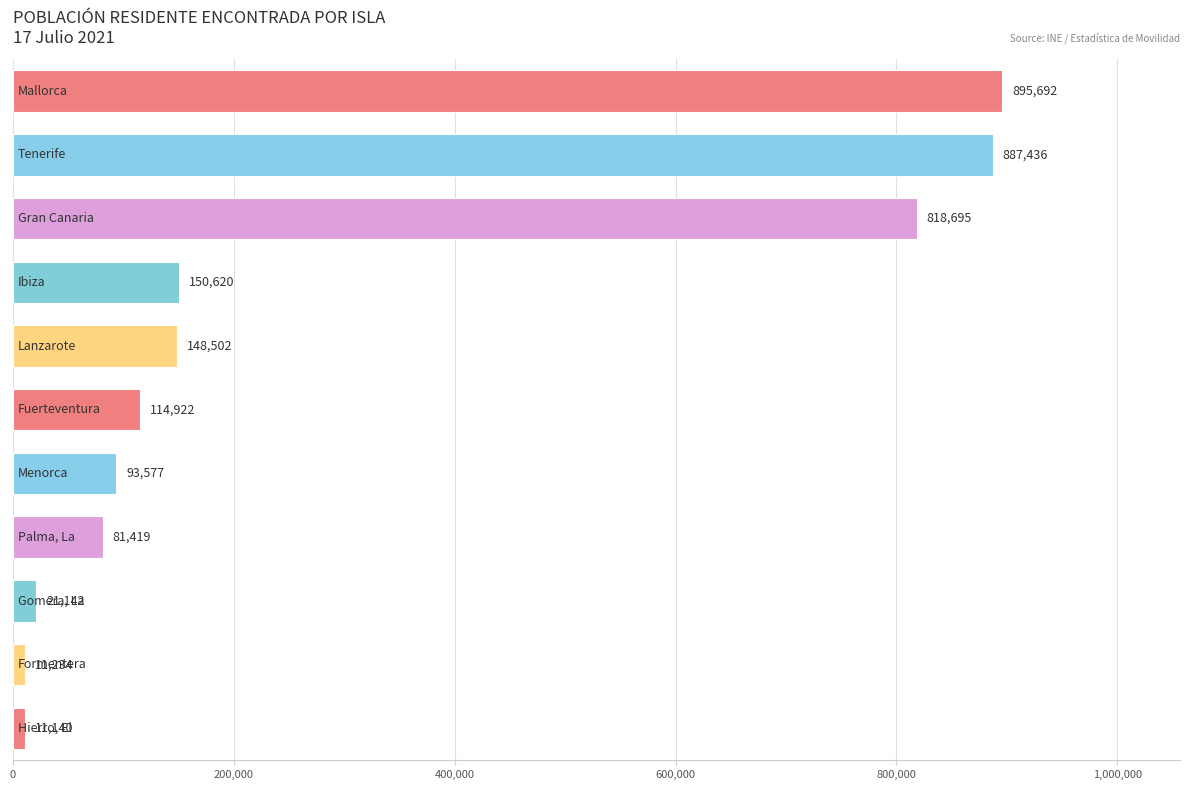

What is the greatest value displayed?

895692